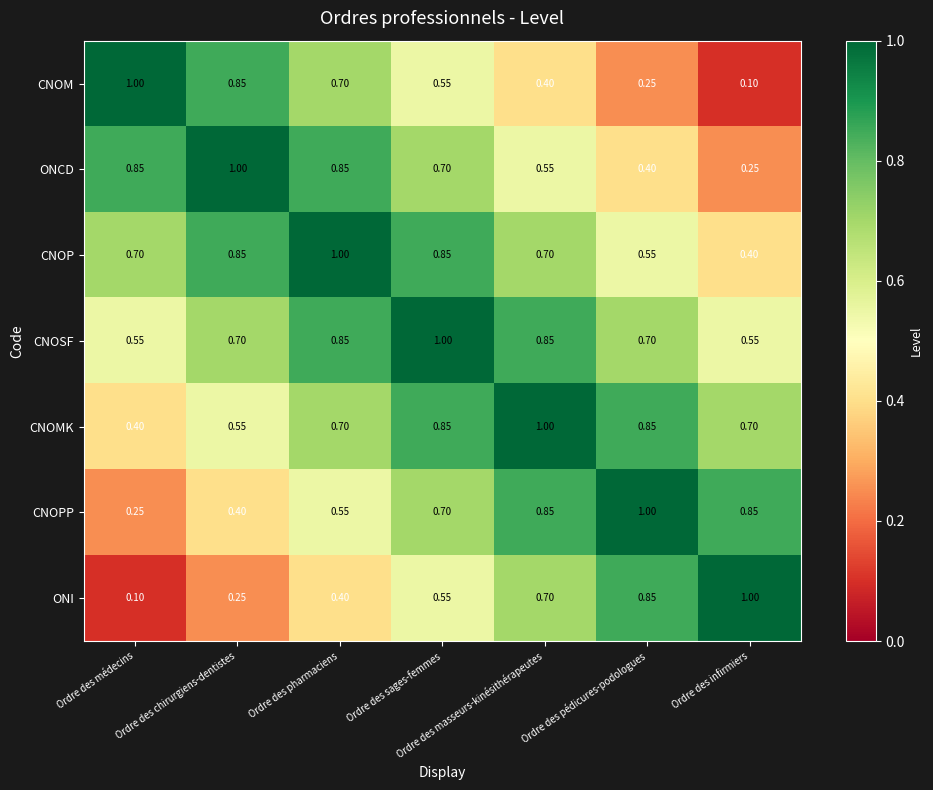

Is the value of CNOSF at Ordre des chirurgiens-dentistes greater than the value of ONCD at Ordre des chirurgiens-dentistes?

No